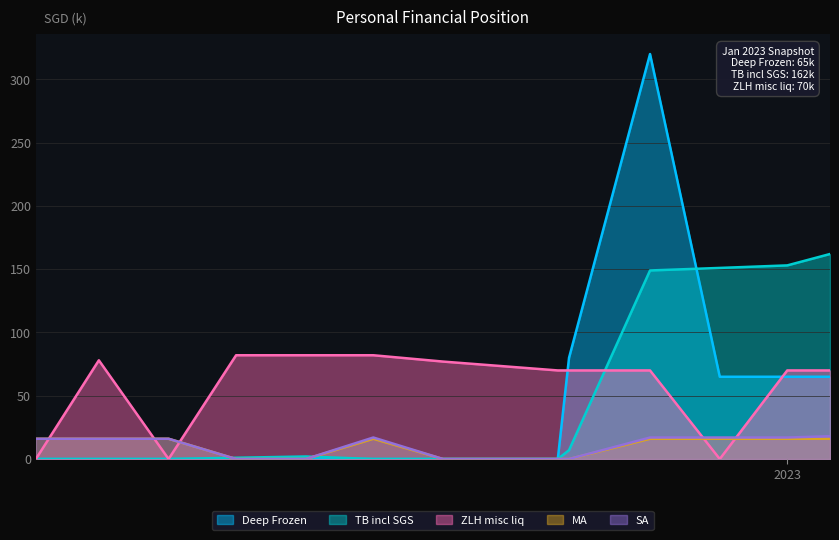

True or false: MA and SA intersect in this chart.

False